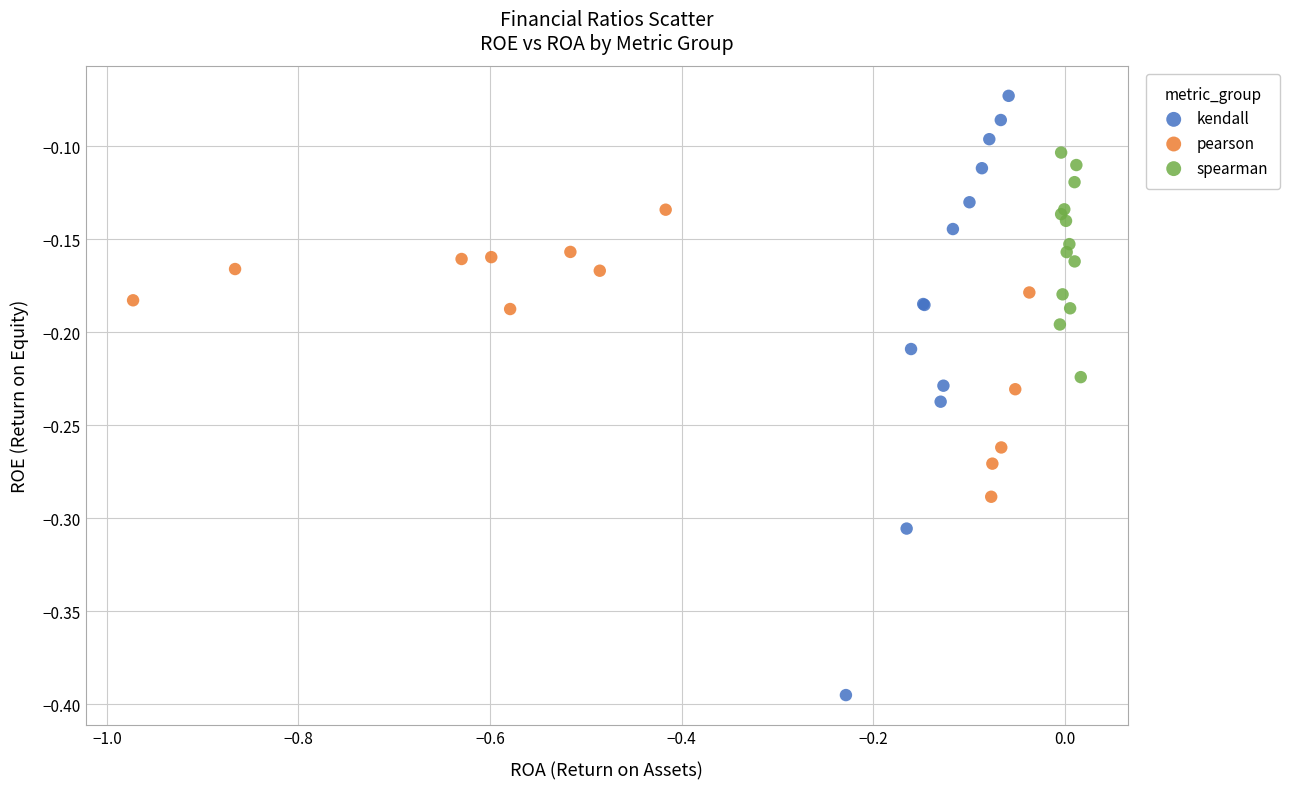

What are all the series names shown in the legend?

kendall, pearson, spearman